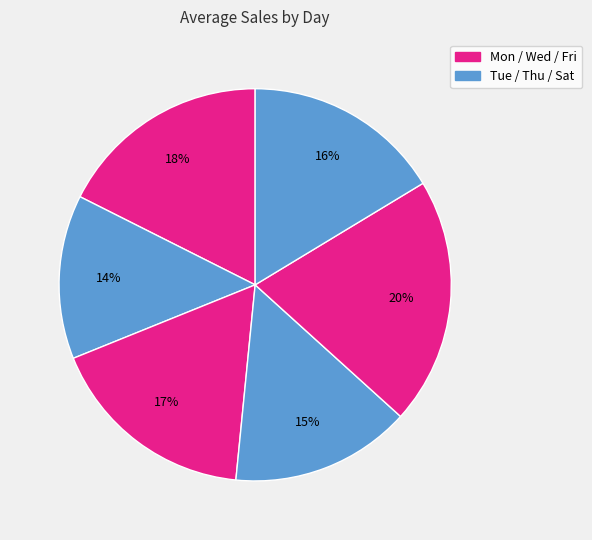

How many segments does this pie chart have?

6